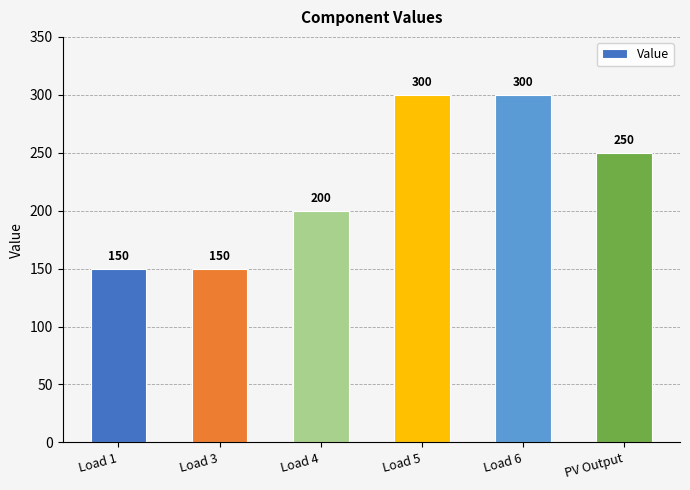

Count the values in the range 150 to 300.

6